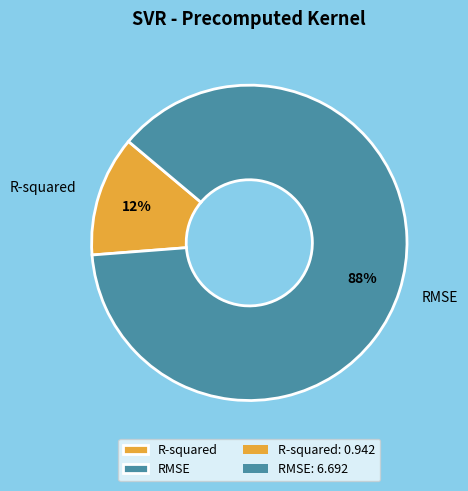

Between RMSE and R-squared, which is larger?

RMSE